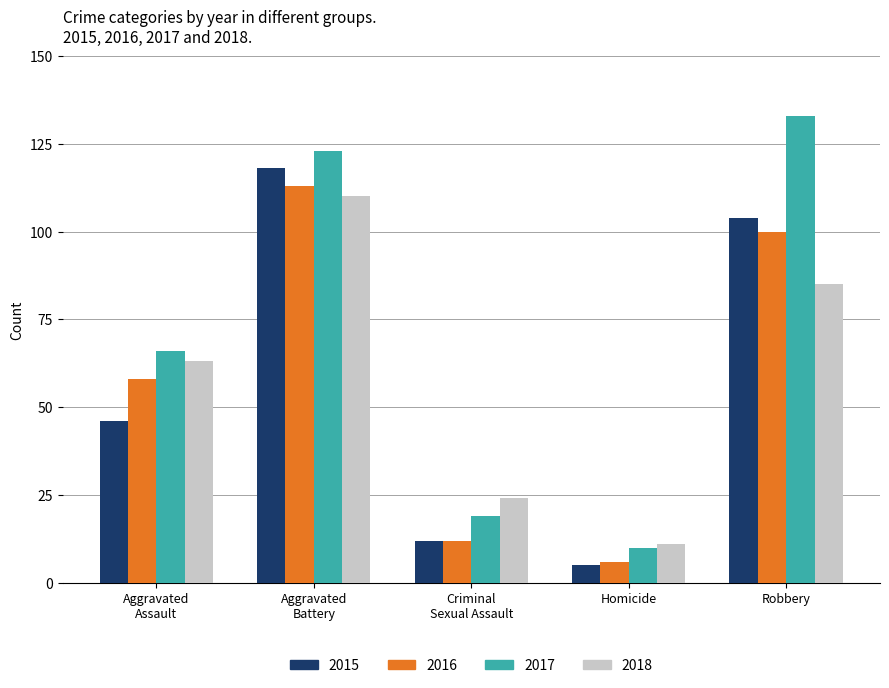

What is the difference between the highest and lowest values at Homicide?

6